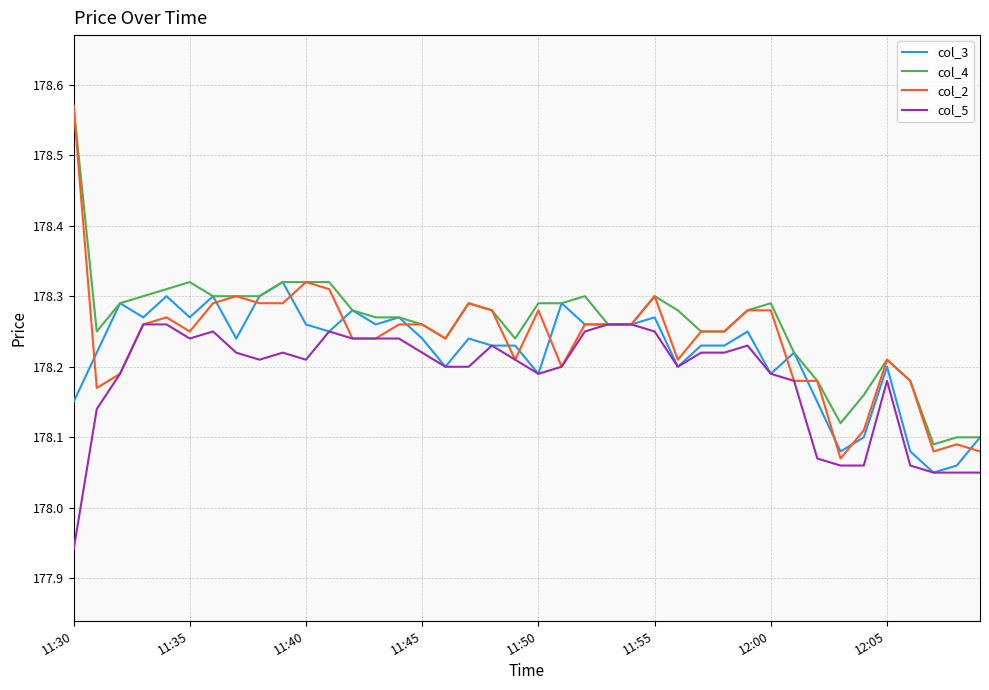

What is the difference between the maximum and minimum values in the col_5 series?

0.3